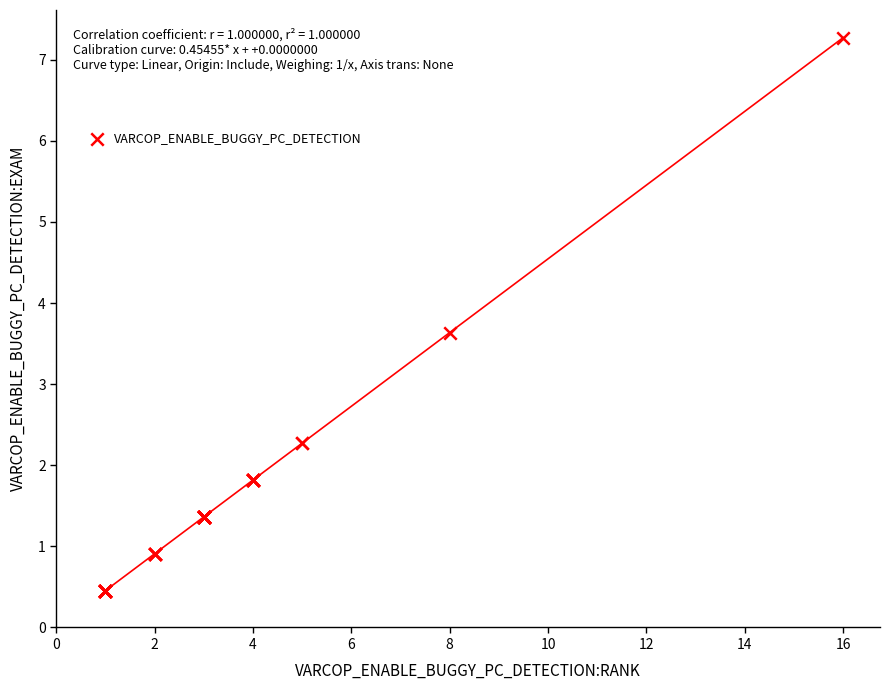

What Y value in the scatter plot is closest to 3?

3.6